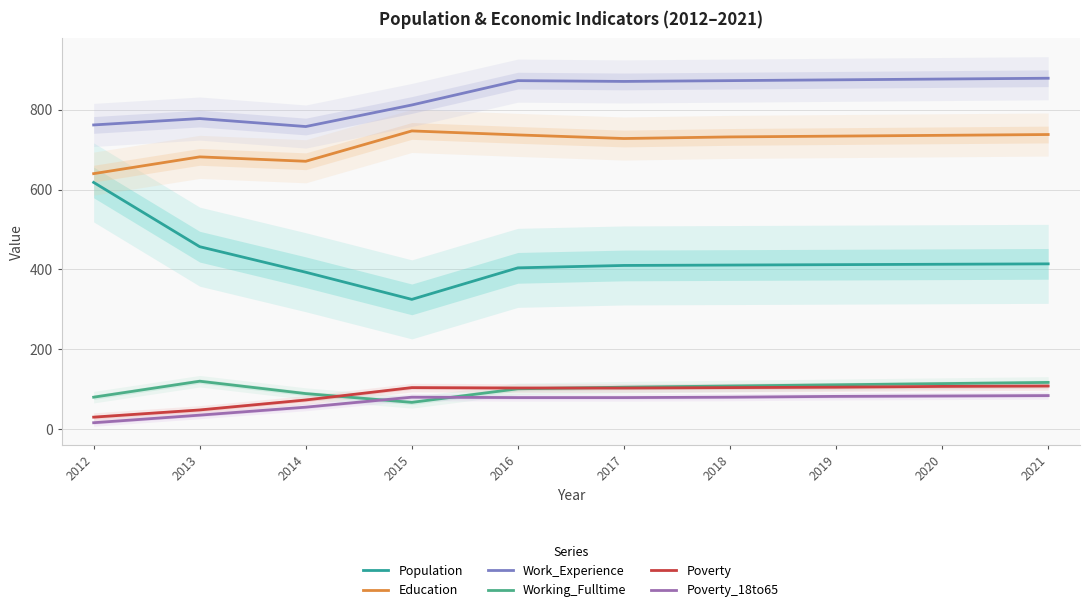

How many categories are shown in the chart?

10